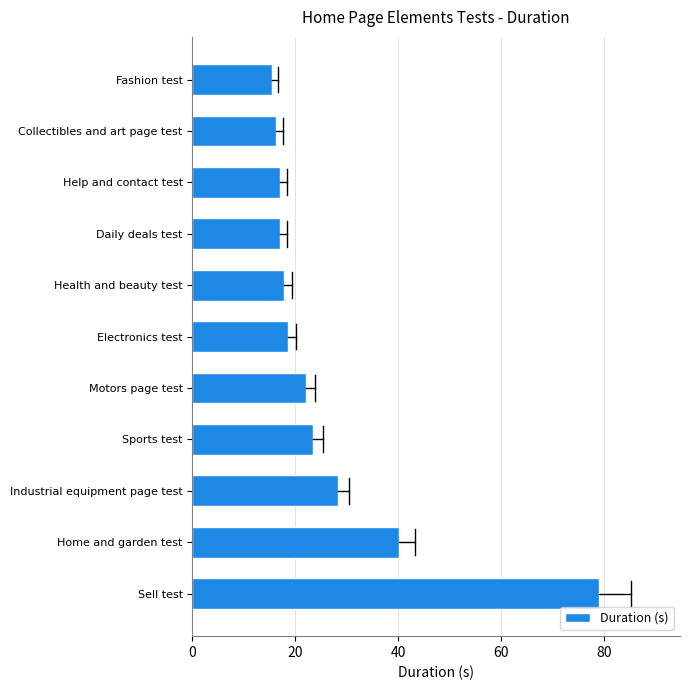

What is the sum of all values?

294.7